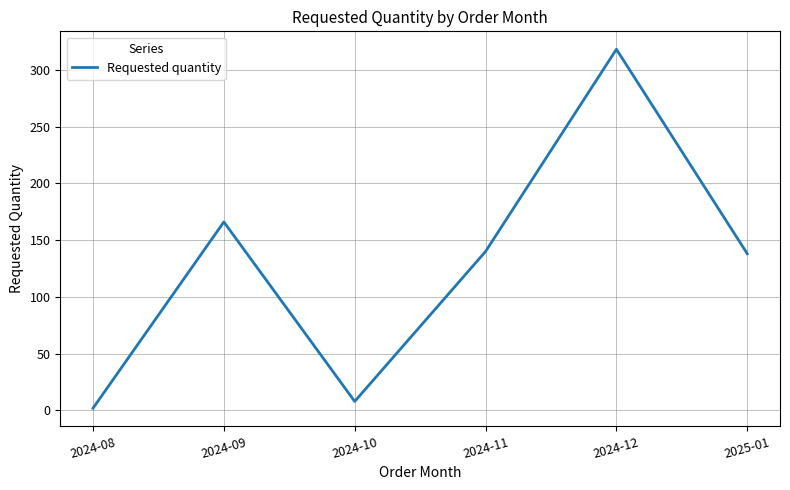

True or false: the data shows 185 at 2025-01.

False